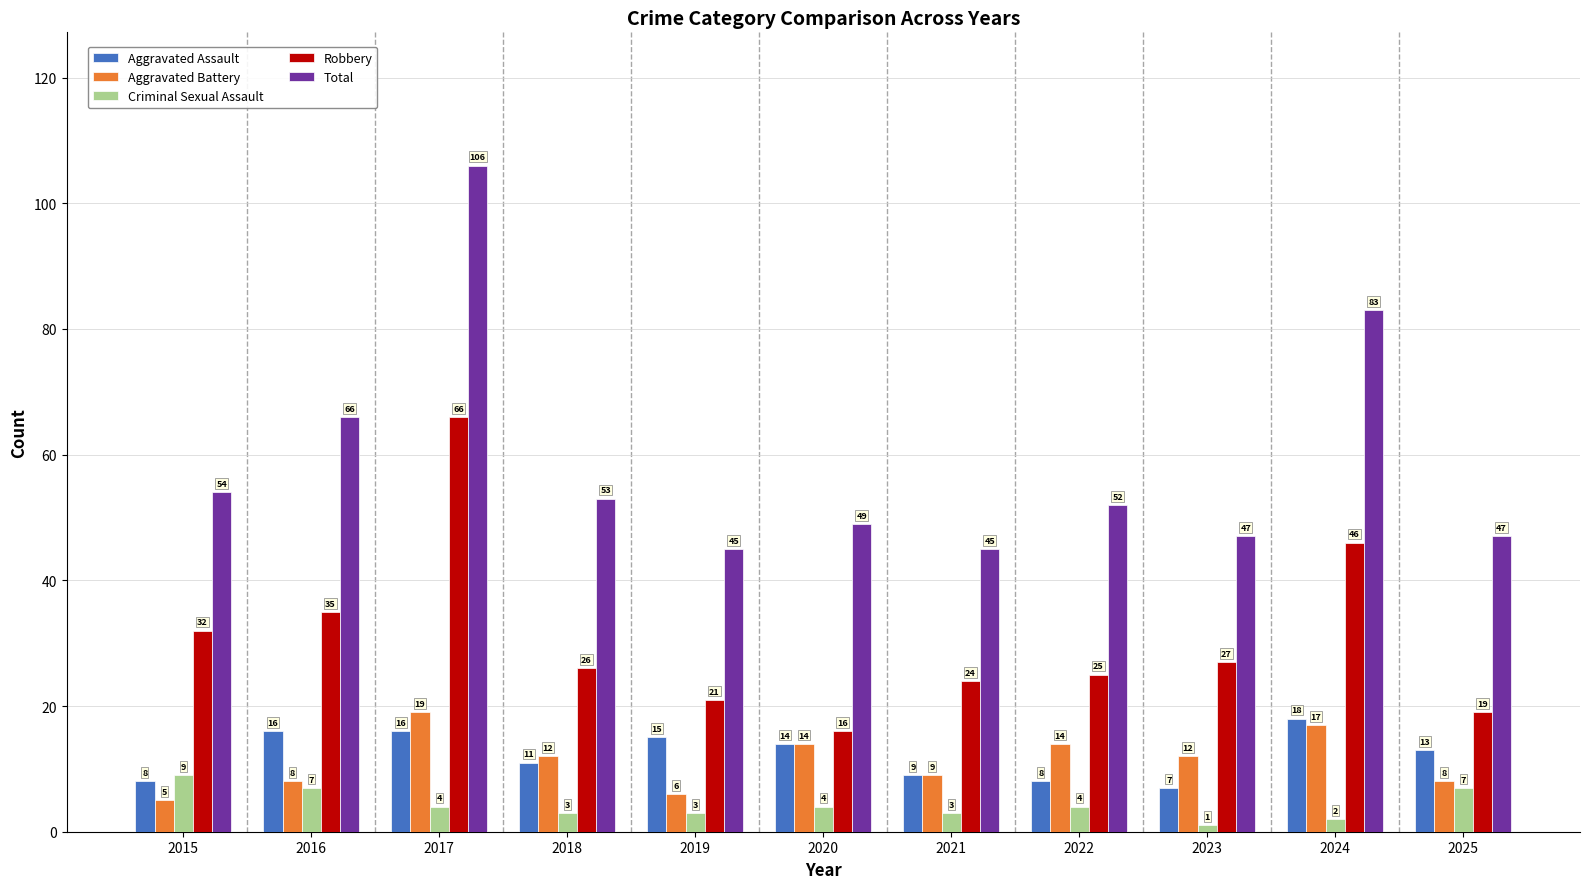

What is the difference between the maximum and minimum values in the Aggravated Assault series?

11